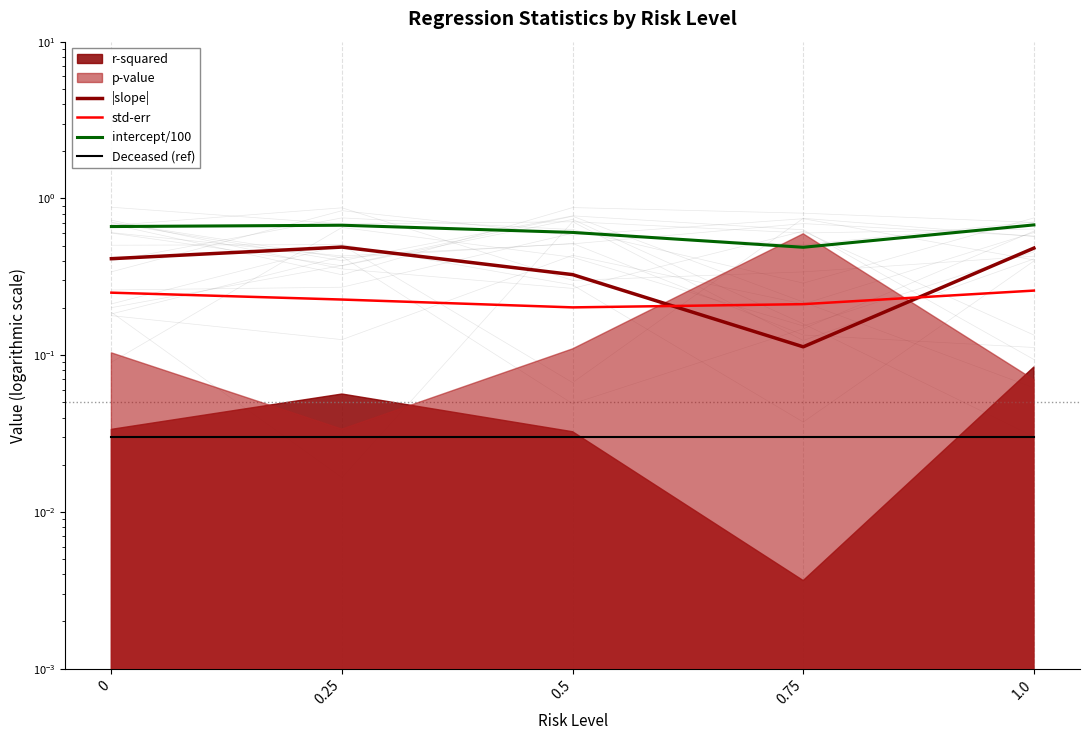

True or false: intercept/100 and std-err intersect in this chart.

False